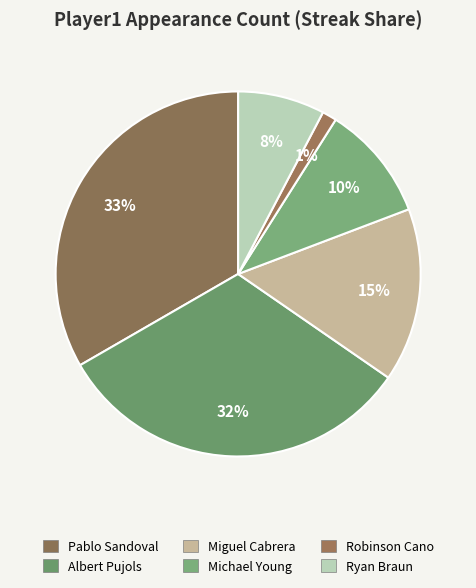

How many slices are in this pie chart?

6